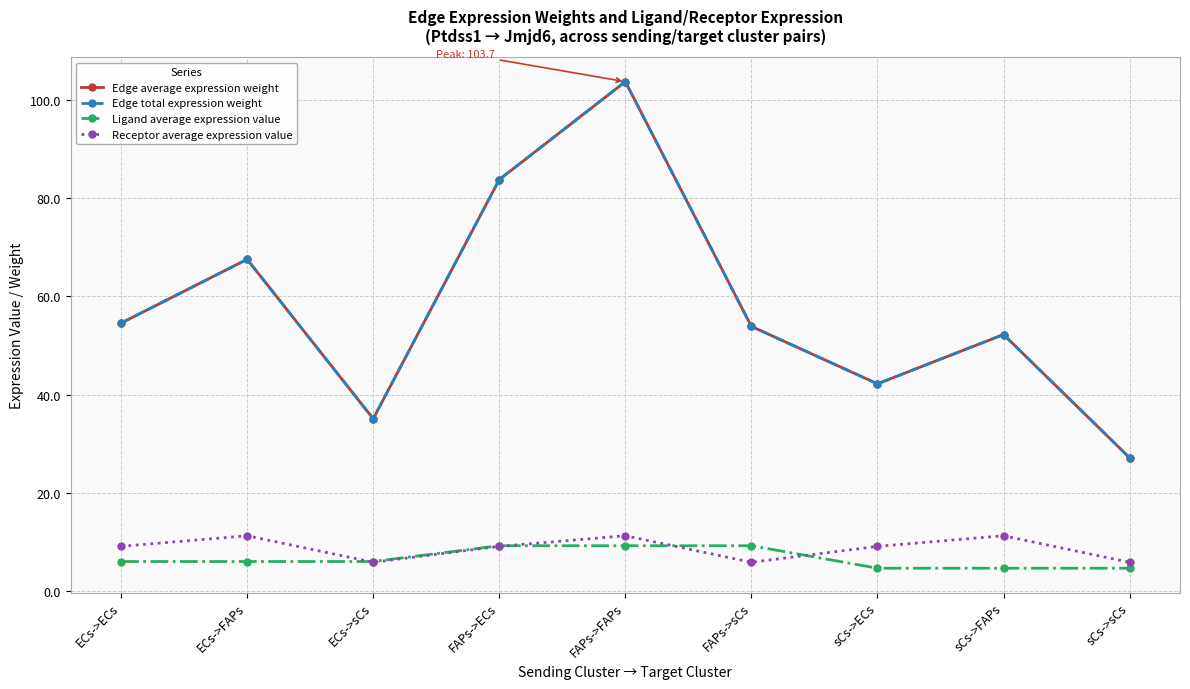

Where is Receptor average expression value nearest to the value 8?

ECs->ECs